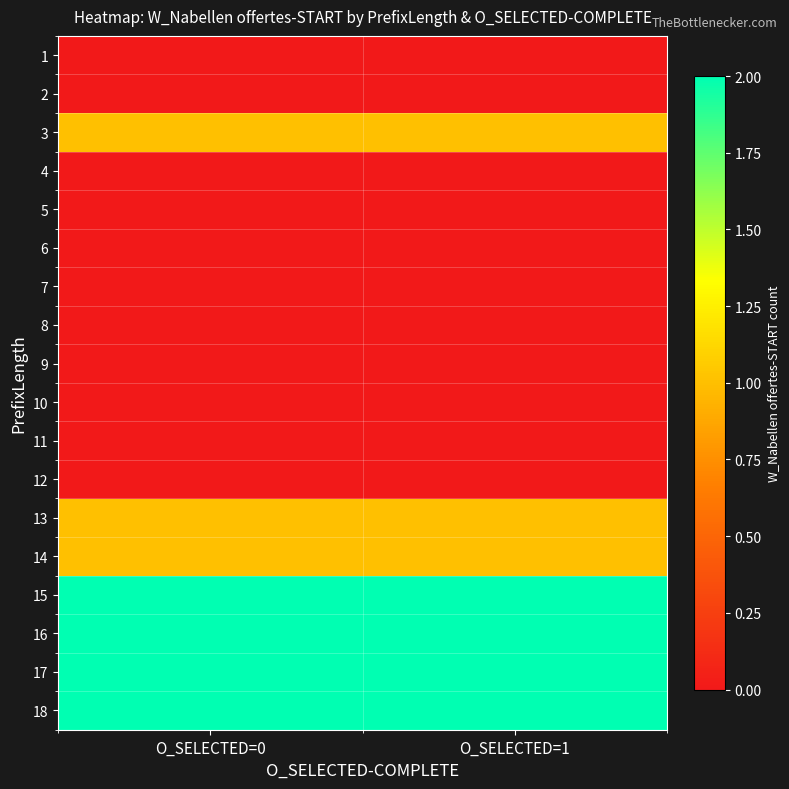

What is the spread (max minus min) of values at O_SELECTED=1?

2